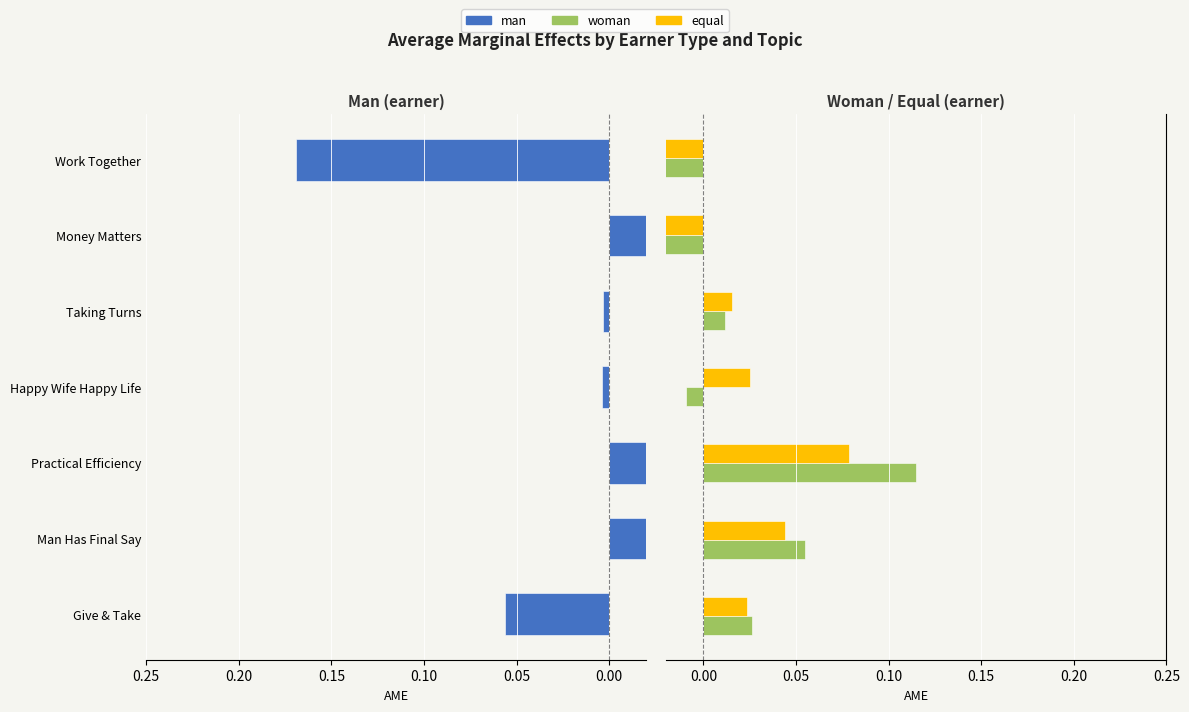

At how many categories does at least one series exceed 0?

6